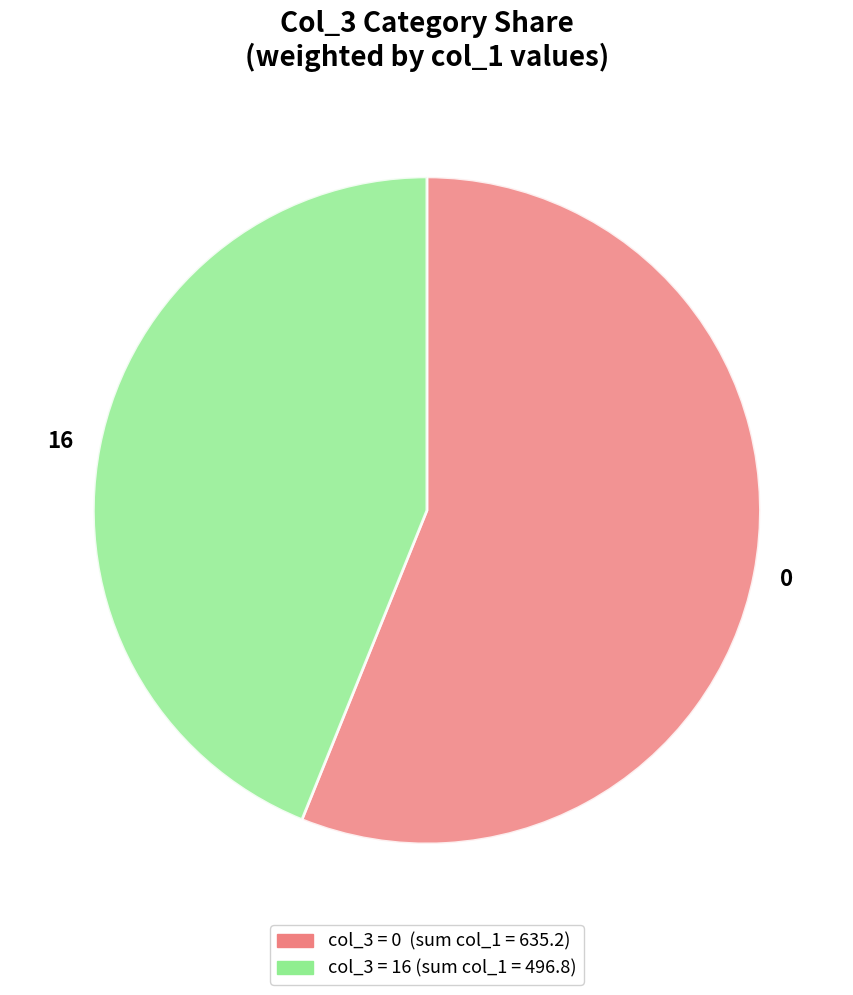

Is there a majority slice in this chart?

Yes